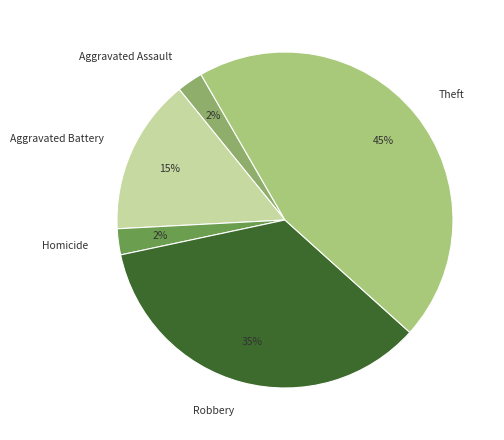

Between Aggravated Battery and Aggravated Assault, which is larger?

Aggravated Battery